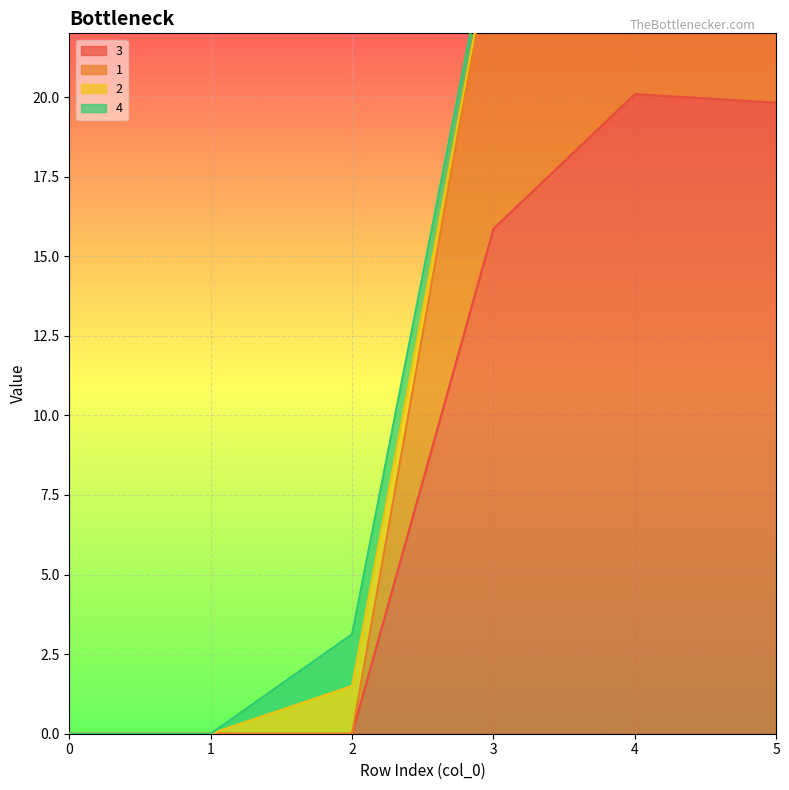

What is the difference between the second highest and second lowest values in the 1 series?

39.6